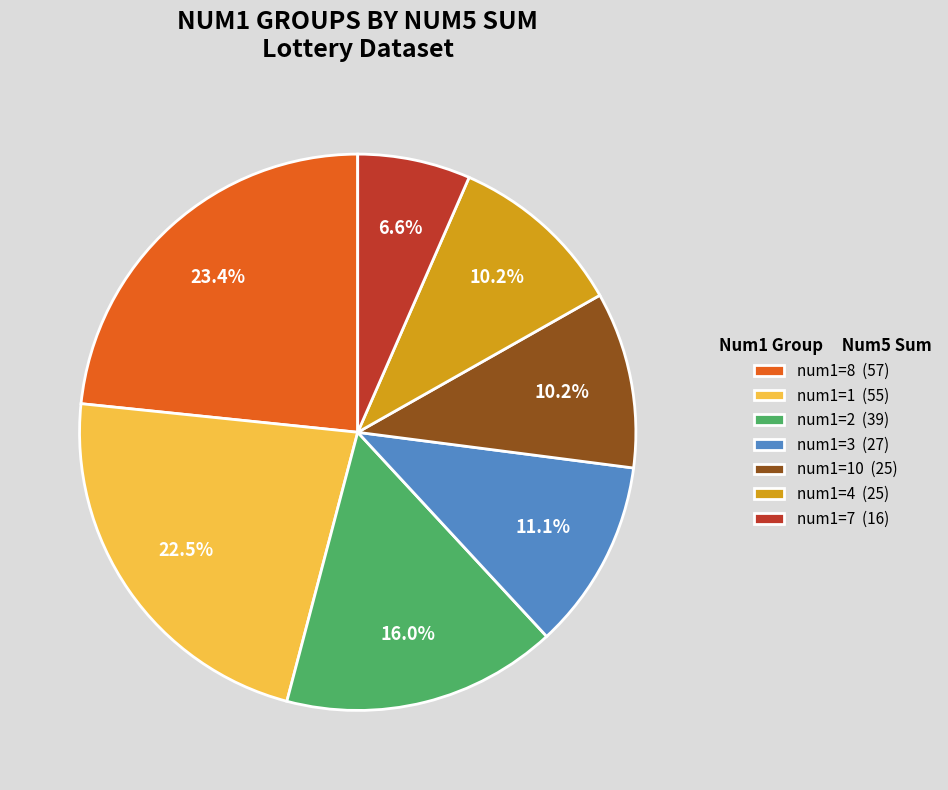

Does any single category account for the majority?

No